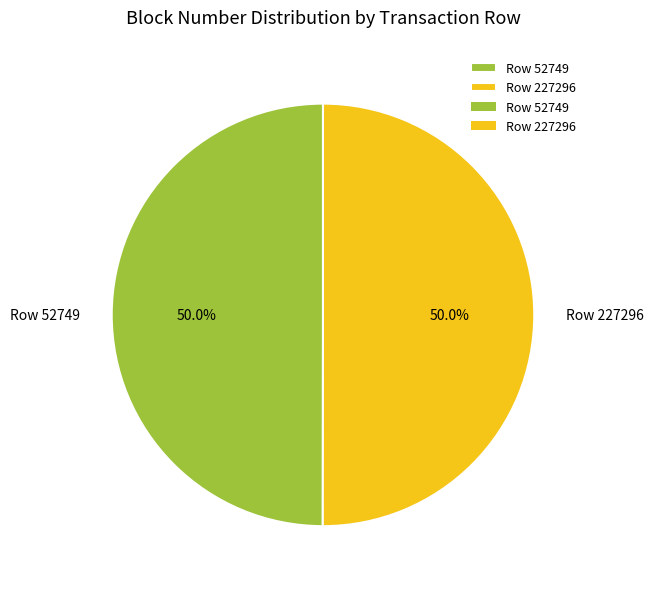

Is it true that Row 52749 is 50% of the pie?

True